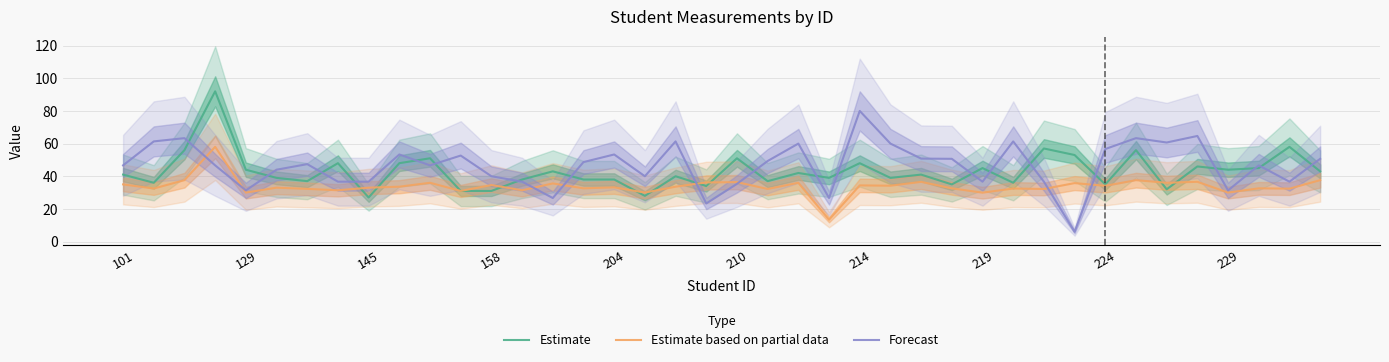

What position from the left is 27?

28